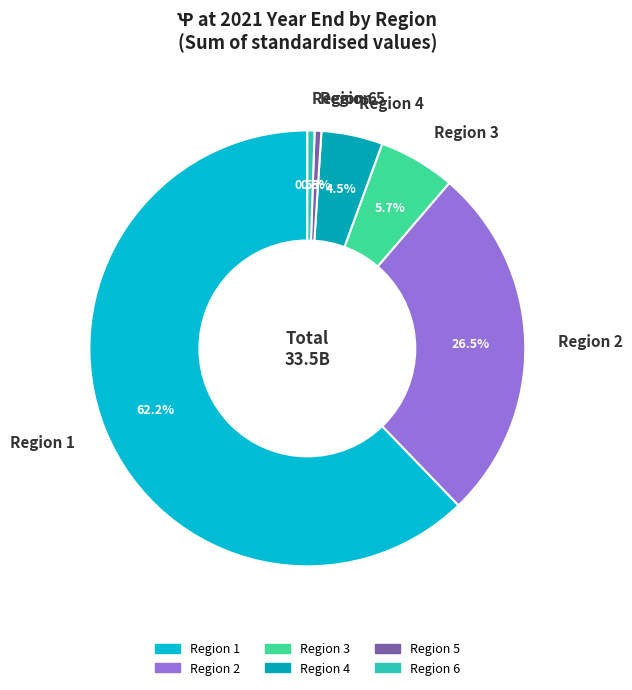

Count the number of slices in the pie.

6